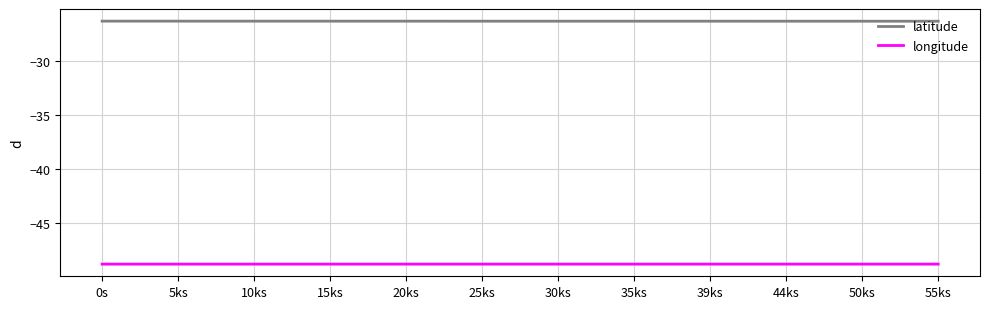

True or false: longitude and latitude cross at least once.

False